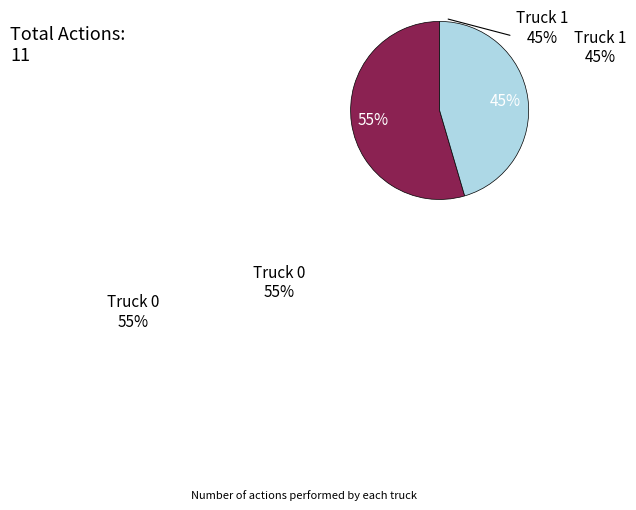

To the nearest percent, what is the combined percentage of Truck 1 and Truck 0?

100%